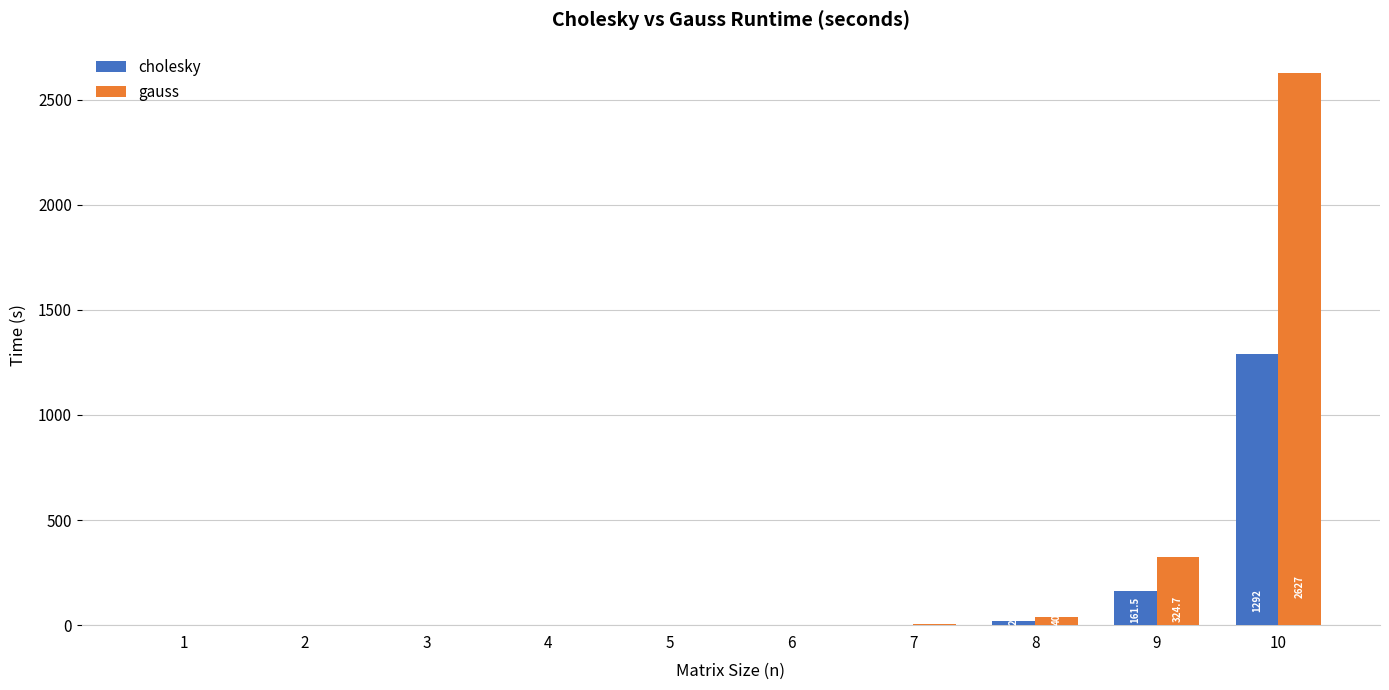

What is the difference between the gauss values at 10 and 4?

2626.9